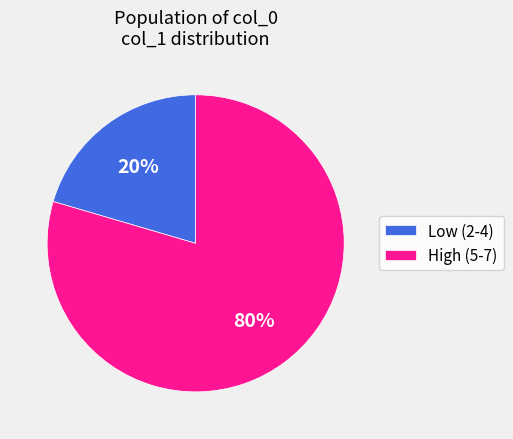

Is the sum of Low (2-4) and High (5-7) greater than half?

Yes